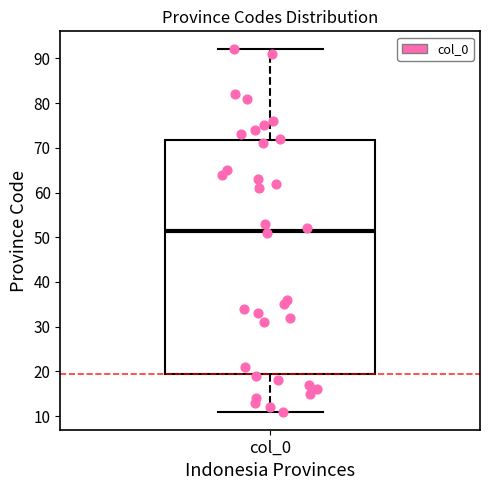

Where does the median line of the box for col_0 sit on the y-axis? The values are not printed on the chart, so give them approximately, as read against the axis.

52